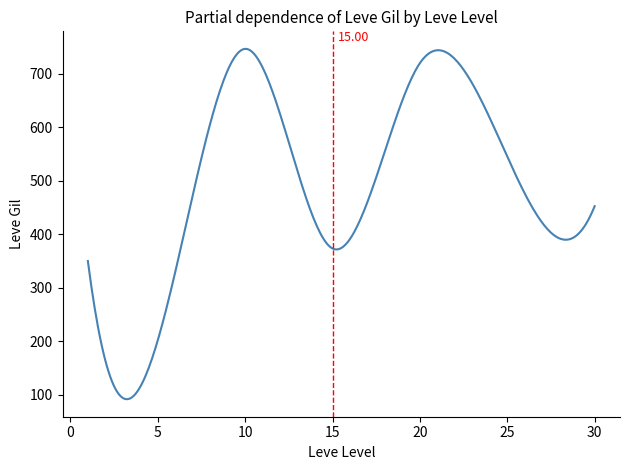

True or false: the data has more than 1 interior local peaks.

True